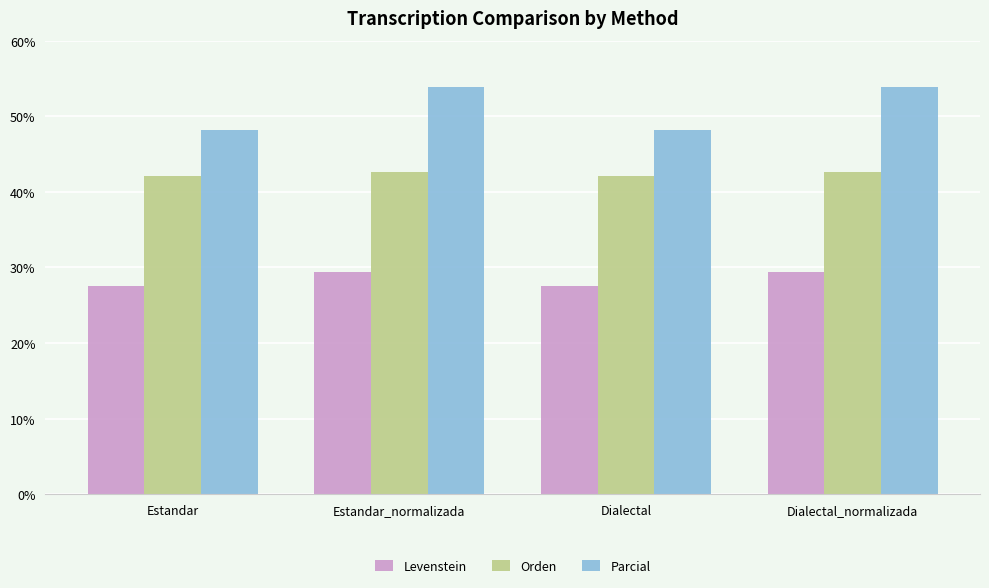

Reading right to left, what are all the values shown in this chart?

Levenstein: 29.4	27.6	29.4	27.6
Orden: 42.7	42.1	42.7	42.1
Parcial: 53.8	48.1	53.8	48.1